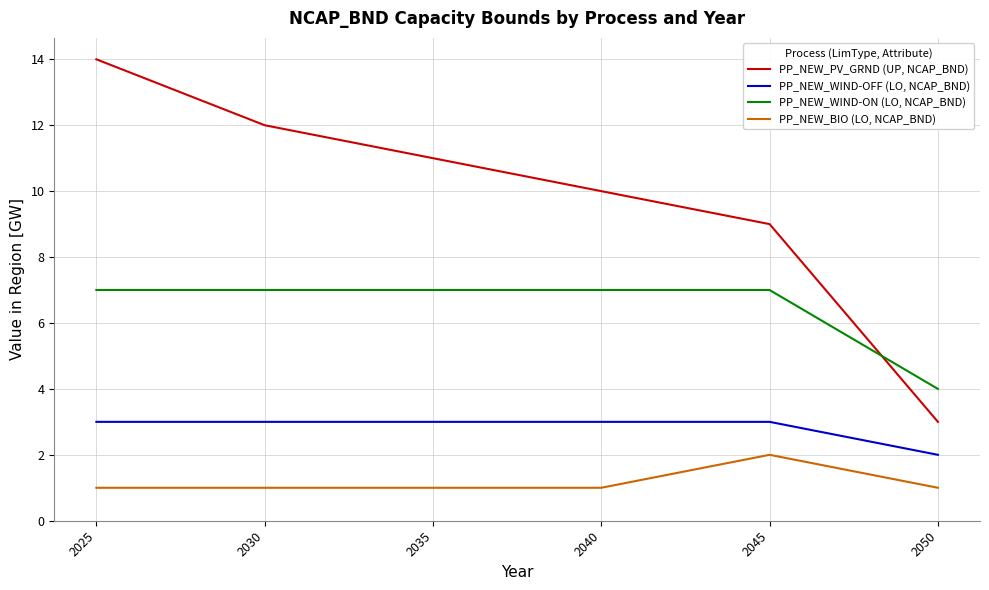

Which category has the lowest value in the PP_NEW_WIND-ON (LO, NCAP_BND) series?

2050